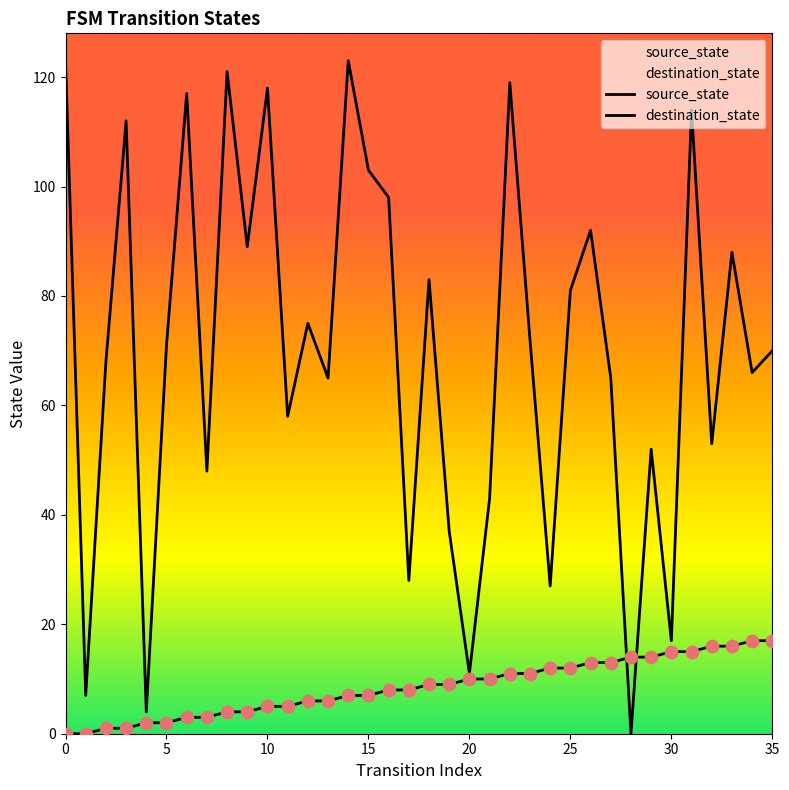

At which category is the sum across all series the highest?

14